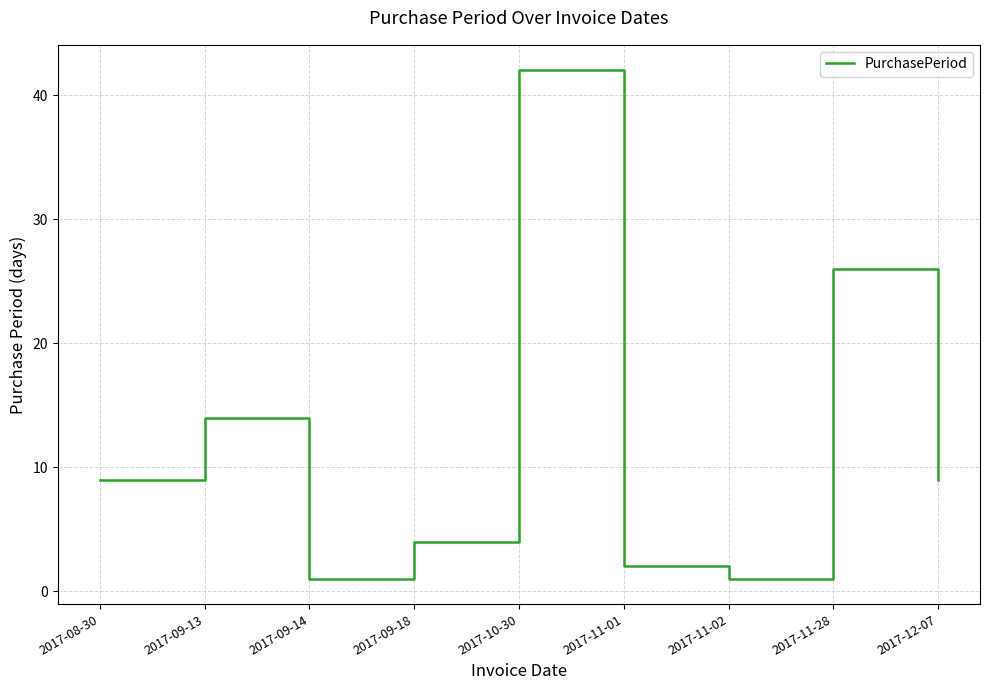

What is the greatest value displayed?

42